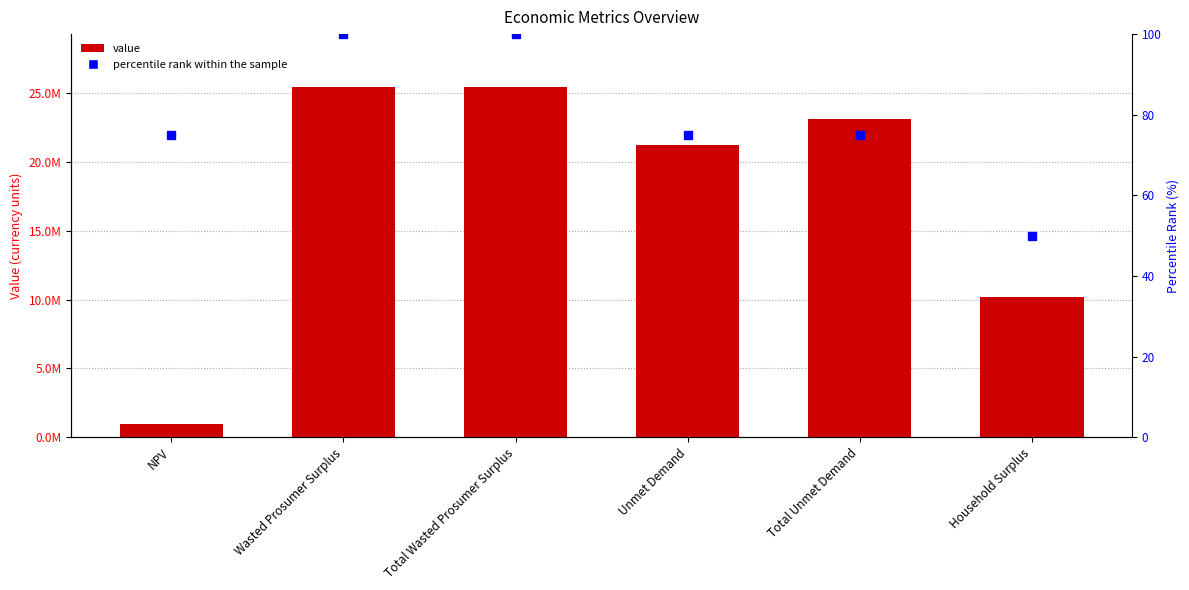

Reading right to left, list all the values displayed in this chart.

Value: 10207387.6	23139298.3	21221220.5	25481635.3	25481635.3	975662.3
percentile rank within the sample: 50.0	75.0	75.0	100.0	100.0	75.0